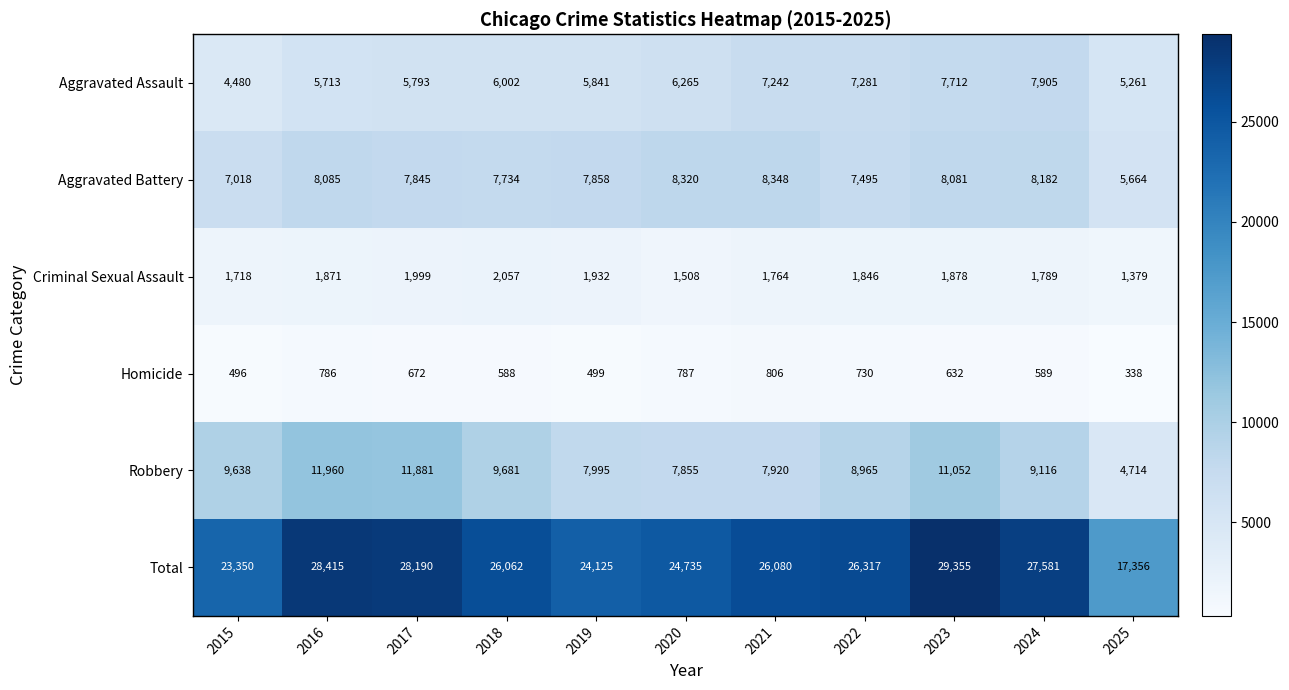

Count the number of data series in this chart.

6